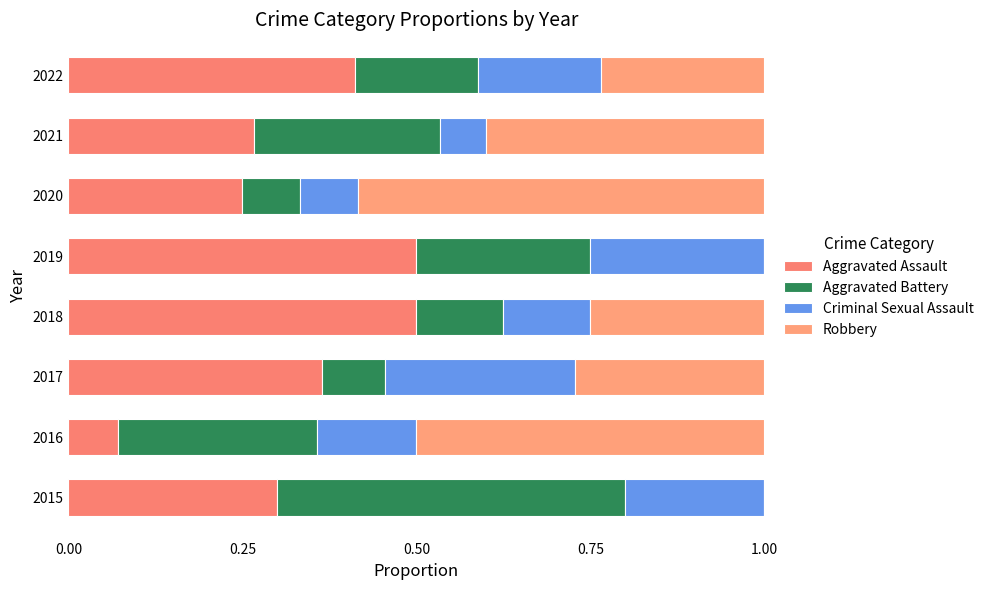

How many distinct data groups are displayed?

4